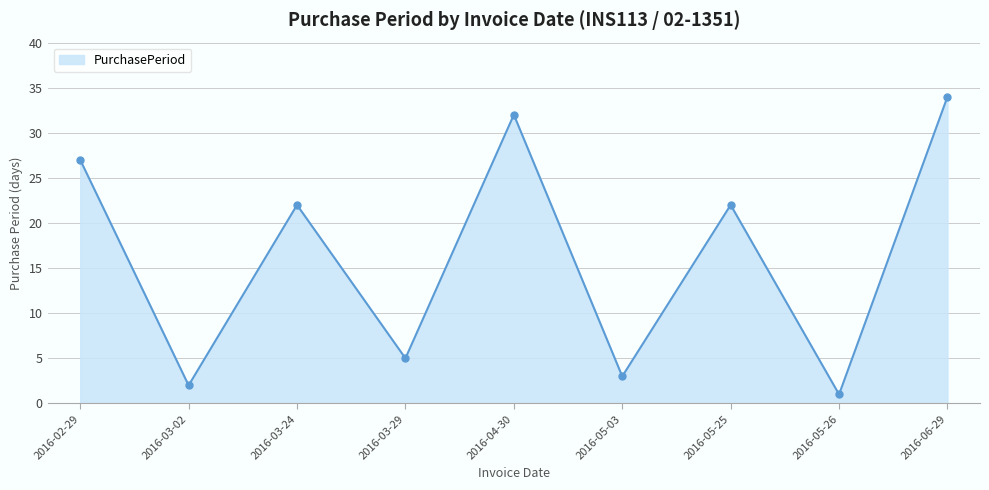

Read the value at 2016-02-29, to the nearest 5.

25